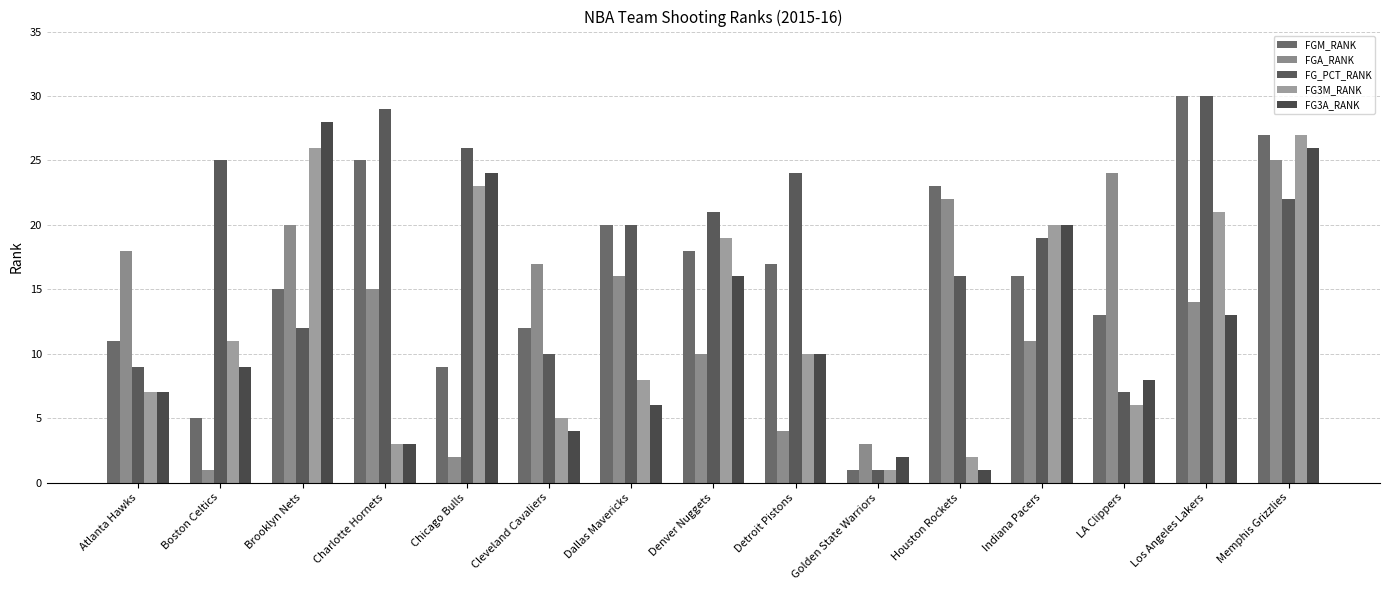

Which series has the widest spread of values?

FGM_RANK